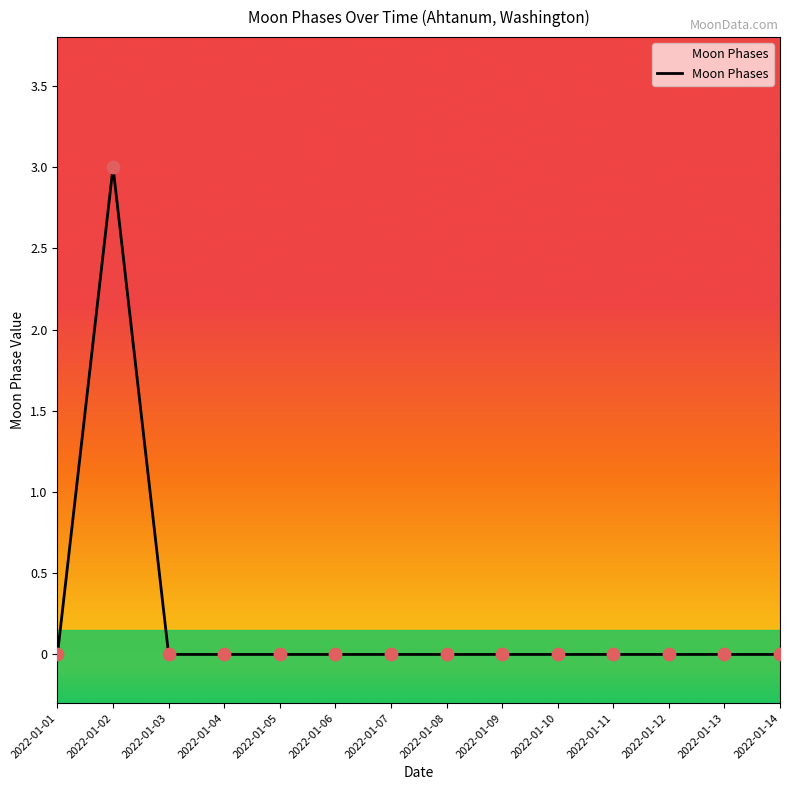

Is it true that the value at 2022-01-05 is 2?

False